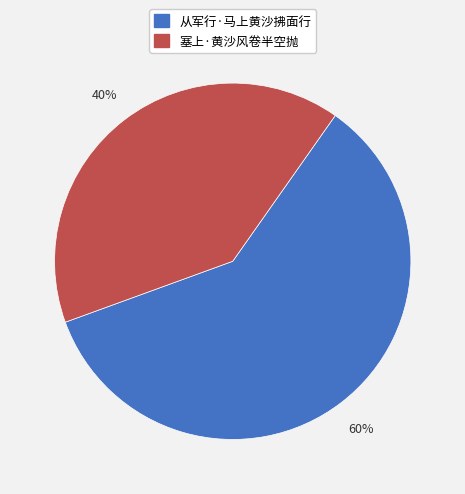

Do 从军行·马上黄沙拂面行 and 塞上·黄沙风卷半空抛 together represent more than half of the pie?

Yes